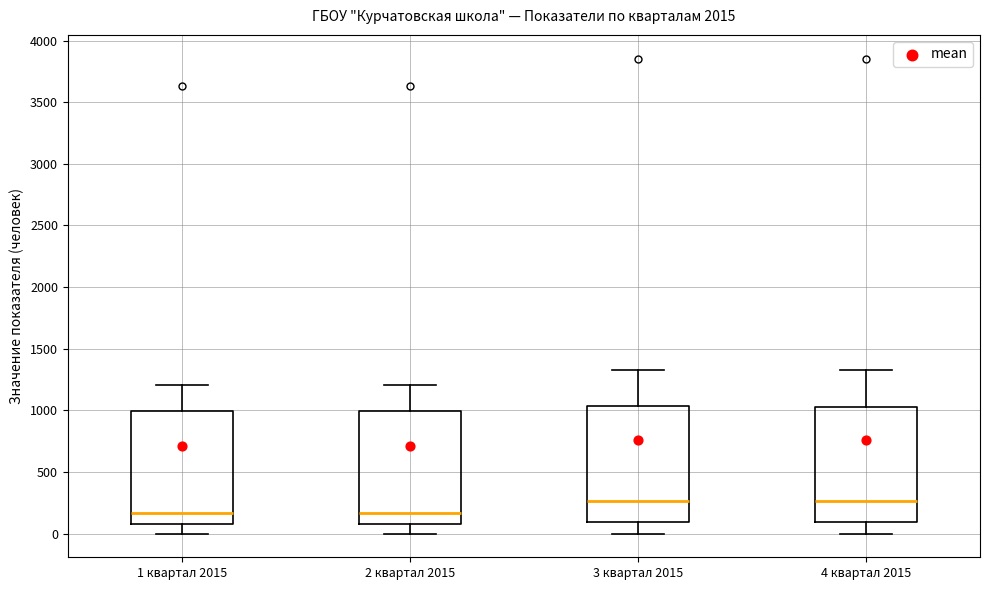

Where does the upper whisker of the box for 1 квартал 2015 end on the y-axis? The values are not printed on the chart, so give them approximately, as read against the axis.

1200